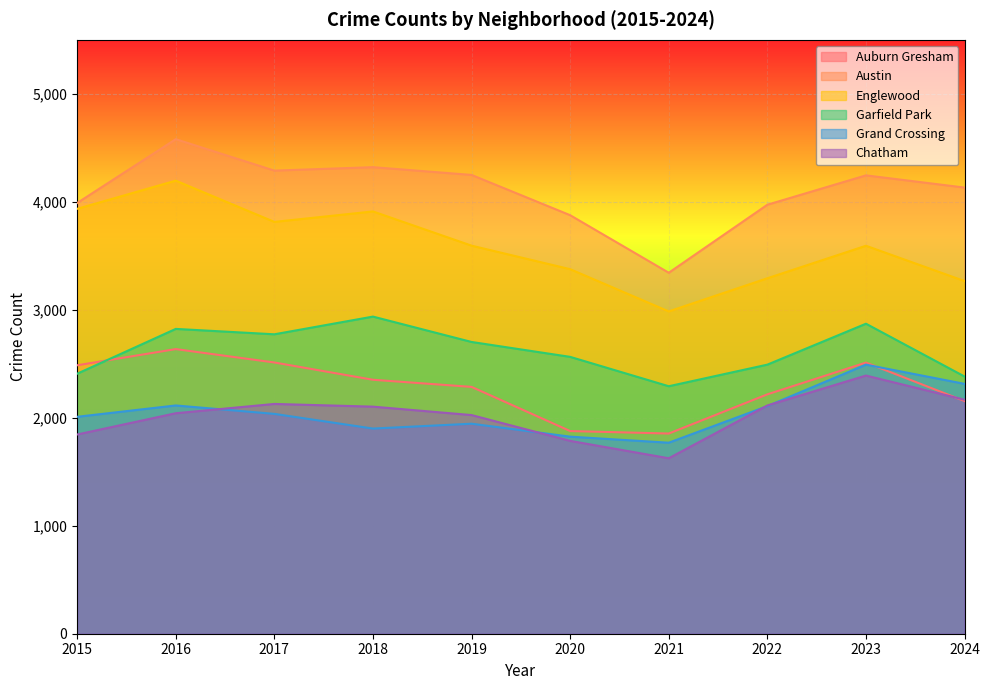

In Auburn Gresham, how many points are higher than both neighbors (excluding endpoints)?

2